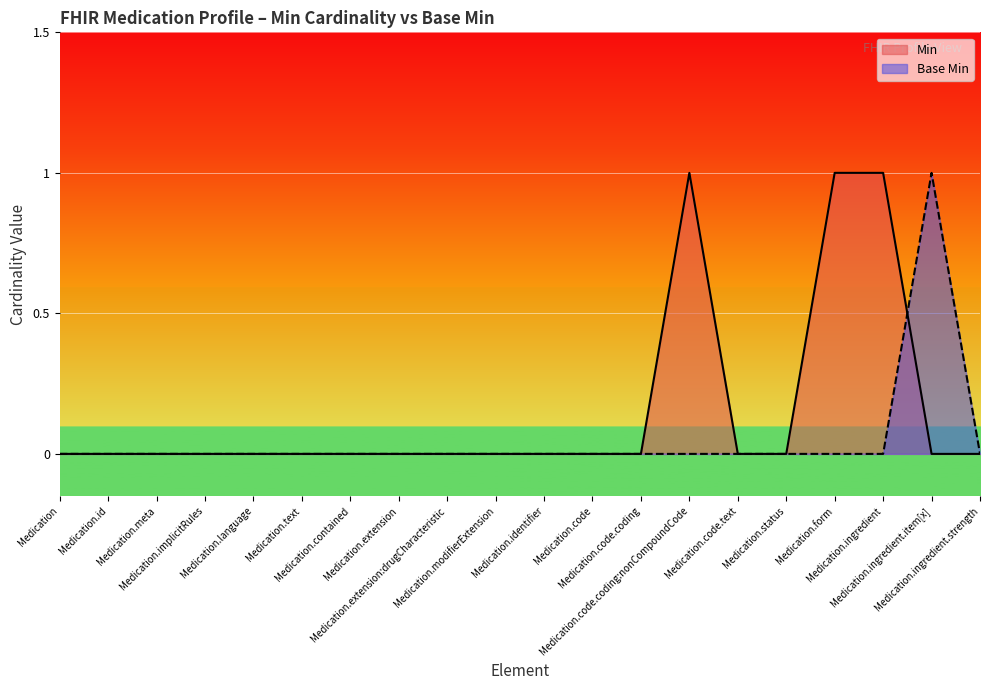

Reading left to right, what are all the values shown in this chart?

Min: Medication=0	Medication.id=0	Medication.meta=0	Medication.implicitRules=0	Medication.language=0	Medication.text=0	Medication.contained=0	Medication.extension=0	Medication.extension:drugCharacteristic=0	Medication.modifierExtension=0	Medication.identifier=0	Medication.code=0	Medication.code.coding=0	Medication.code.coding:nonCompoundCode=1	Medication.code.text=0	Medication.status=0	Medication.form=1	Medication.ingredient=1	Medication.ingredient.item[x]=0	Medication.ingredient.strength=0
Base Min: Medication=0	Medication.id=0	Medication.meta=0	Medication.implicitRules=0	Medication.language=0	Medication.text=0	Medication.contained=0	Medication.extension=0	Medication.extension:drugCharacteristic=0	Medication.modifierExtension=0	Medication.identifier=0	Medication.code=0	Medication.code.coding=0	Medication.code.coding:nonCompoundCode=0	Medication.code.text=0	Medication.status=0	Medication.form=0	Medication.ingredient=0	Medication.ingredient.item[x]=1	Medication.ingredient.strength=0